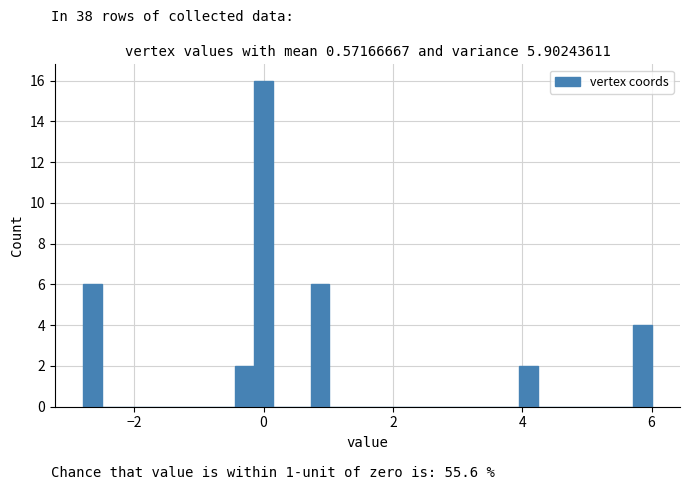

Read against the x-axis, roughly where is the centre of the tallest bar?

0.0